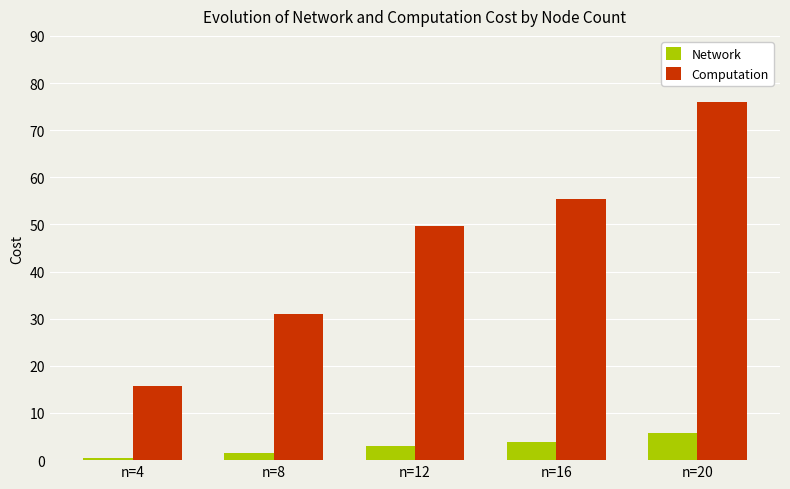

What is the difference between the highest and lowest values at n=20?

70.1